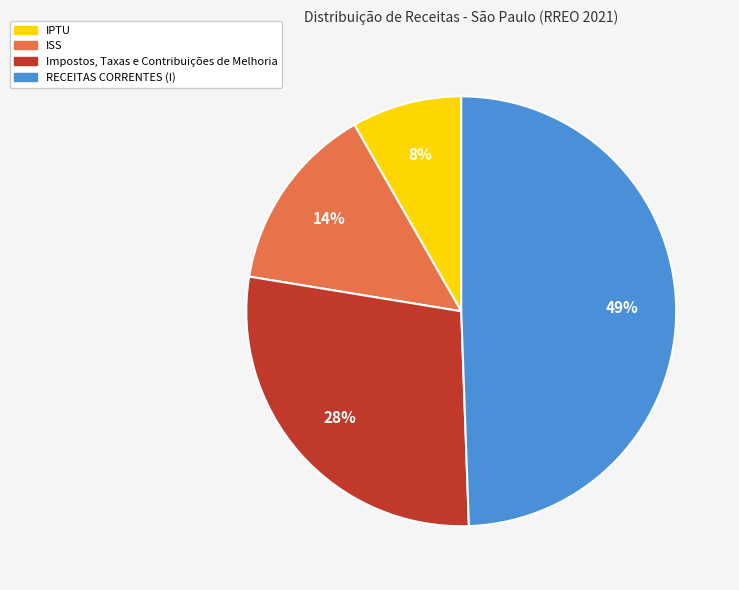

To the nearest percent, what percentage of the pie is IPTU?

8%